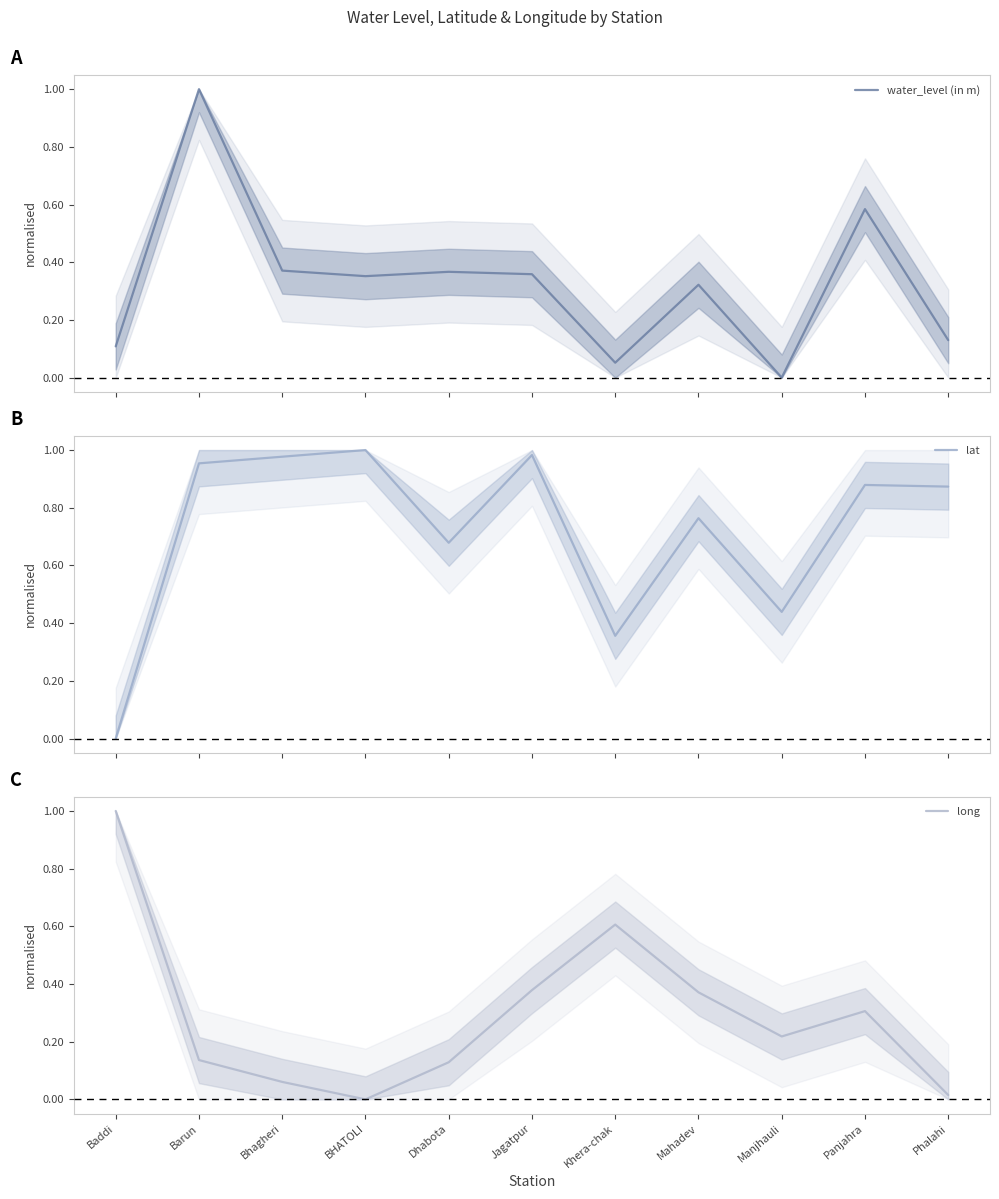

What is the total value across all series at Barun?

2.1